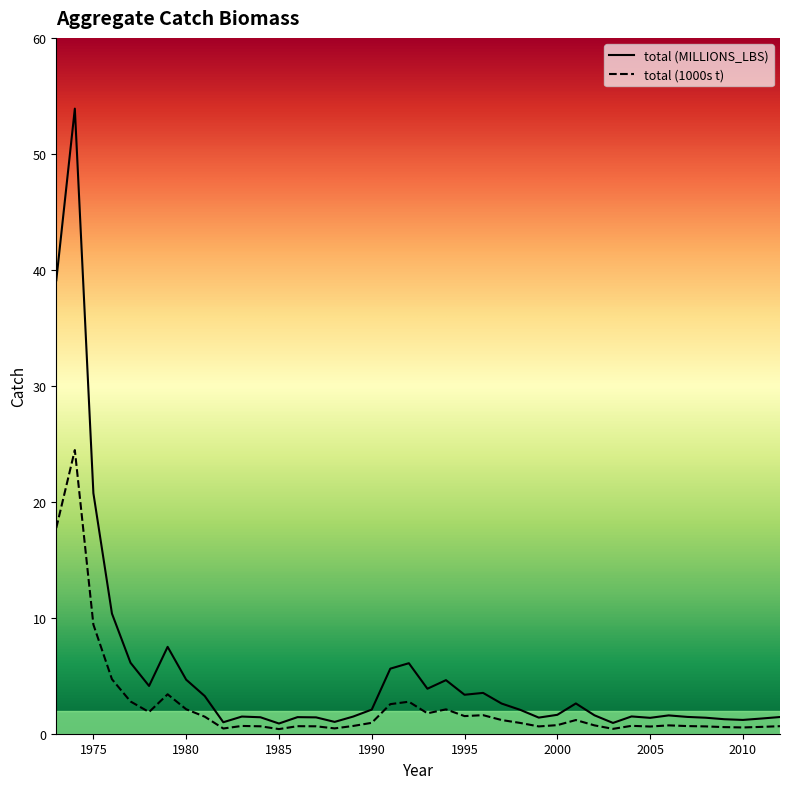

Count the number of categories in the chart.

40